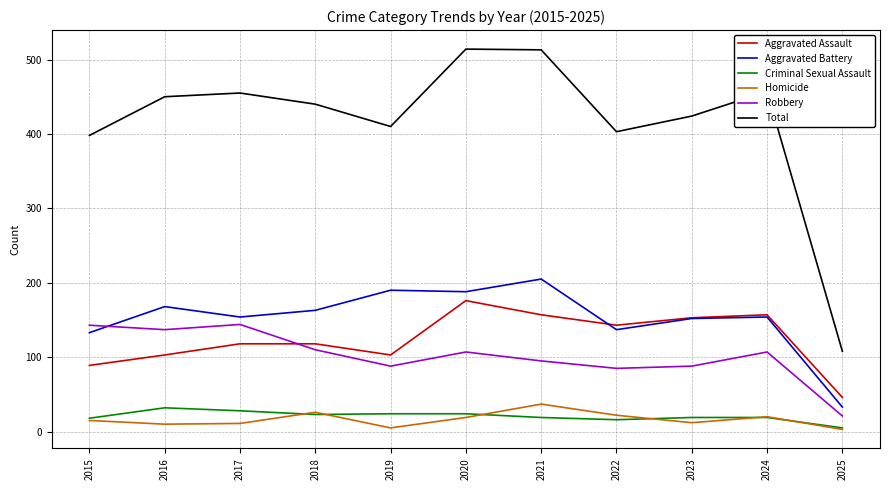

True or false: Robbery and Criminal Sexual Assault cross at least once.

False